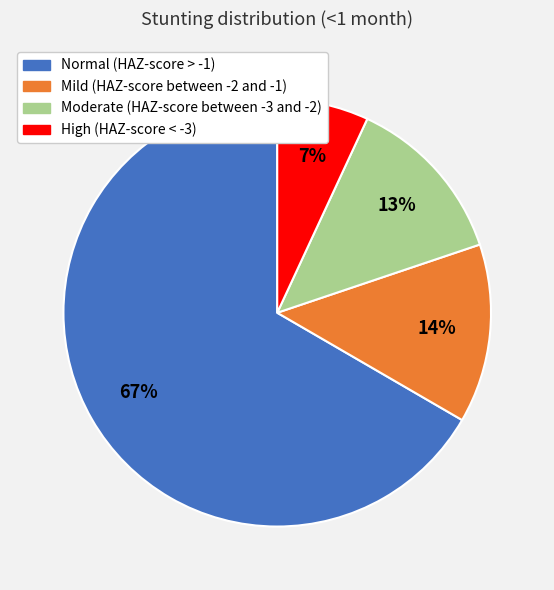

To the nearest percent, what percentage of the pie is Moderate (HAZ-score between -3 and -2)?

13%